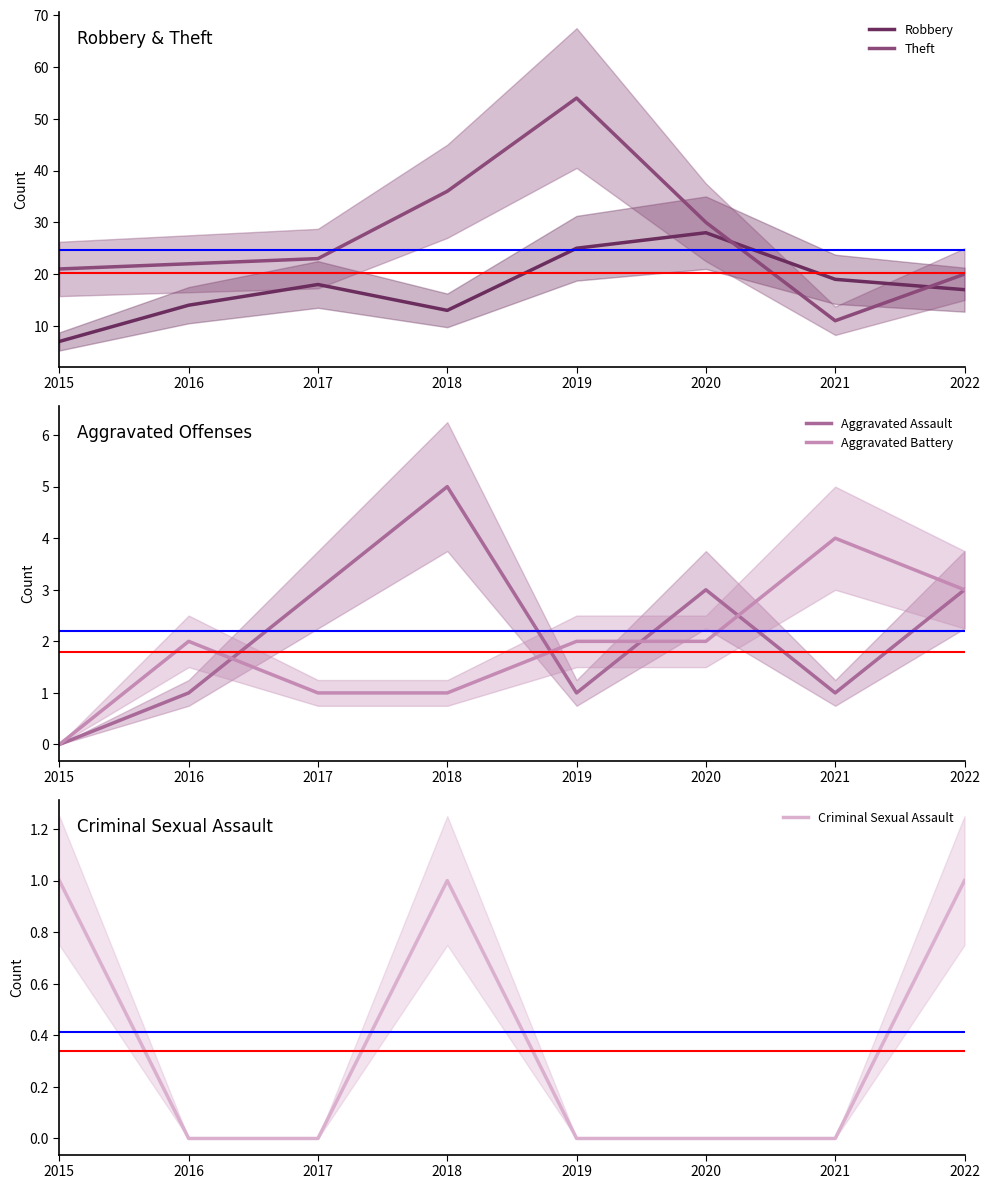

At which category does Theft reach its first local peak?

2019